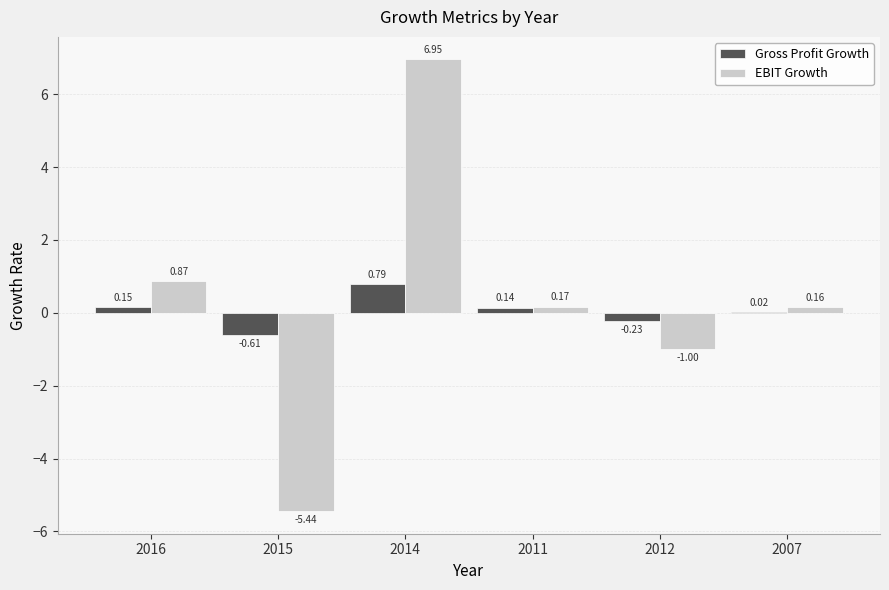

Are the bars horizontal?

No